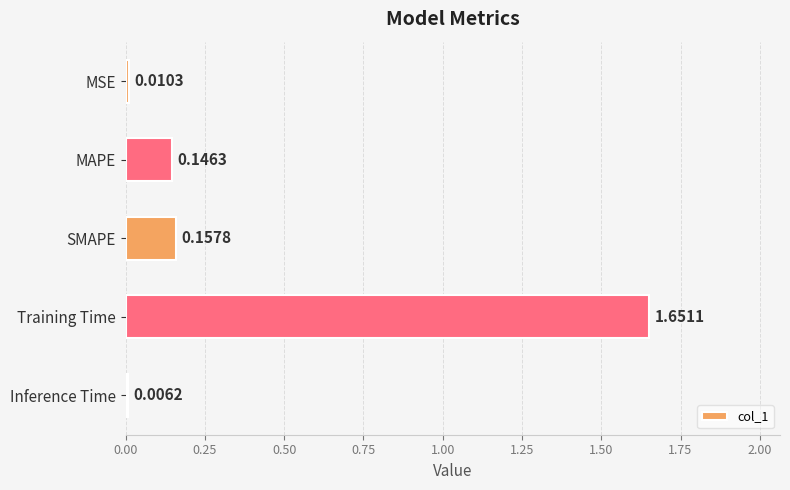

Which category has the highest value across all series?

Training Time